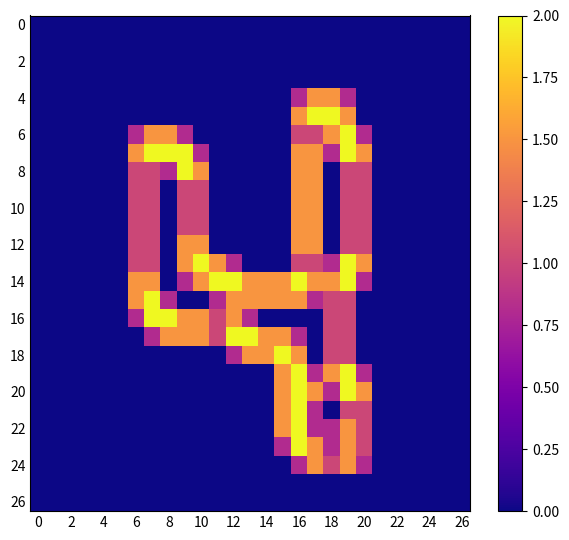

What is the maximum value shown in the chart?

2.0